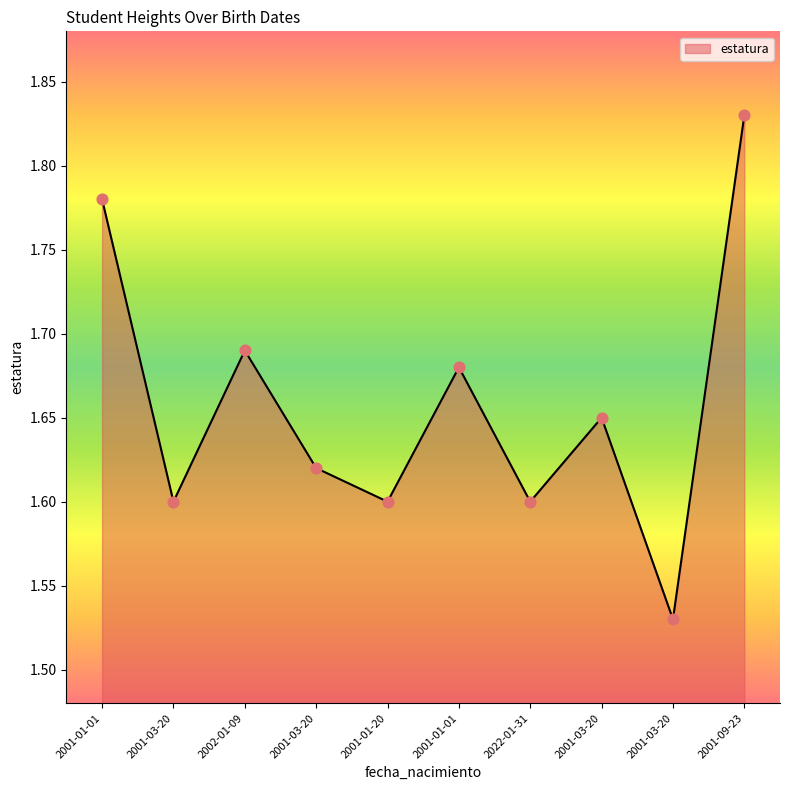

What is the change in value from 2001-03-20 to 2001-09-23?

+0.2